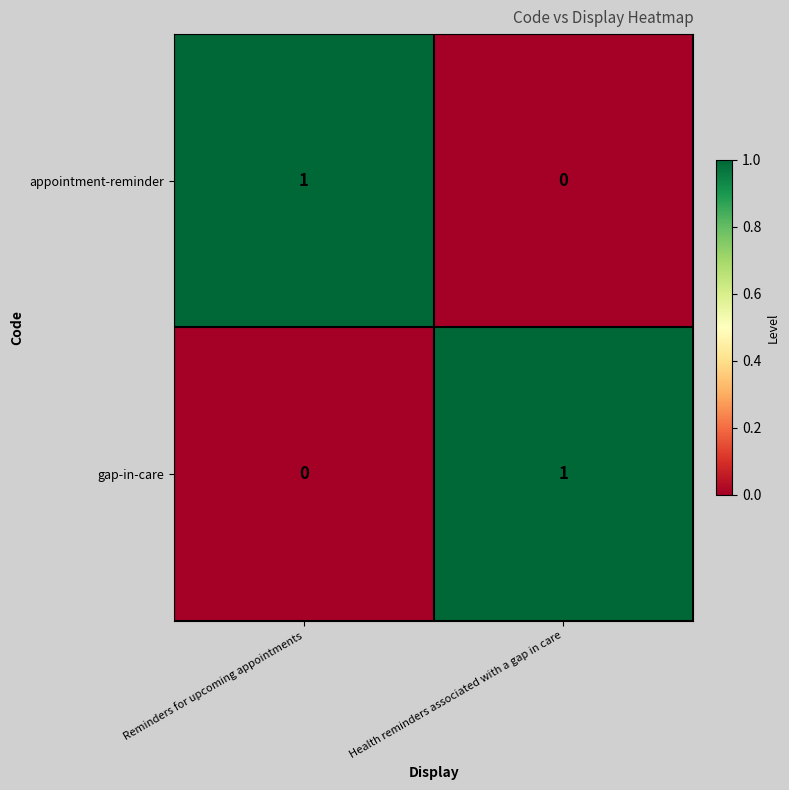

Reading left to right, what are all the values shown in this chart?

appointment-reminder: 1	0
gap-in-care: 0	1